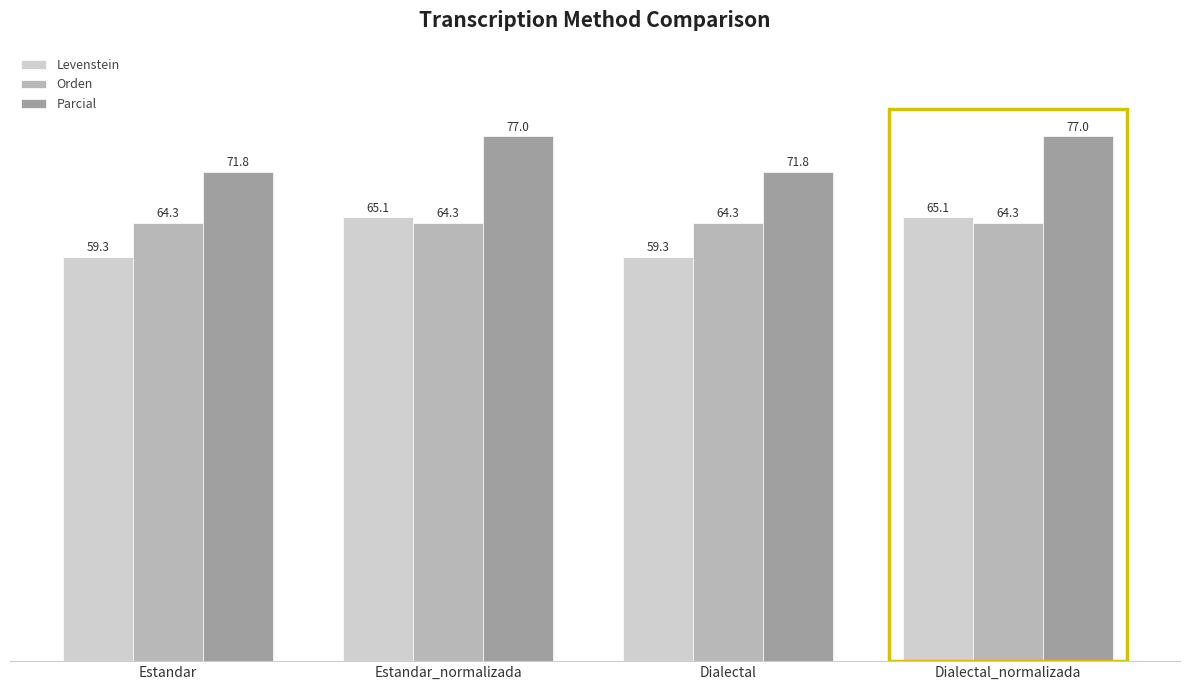

What is the approximate value of Parcial at Dialectal_normalizada?

77.0